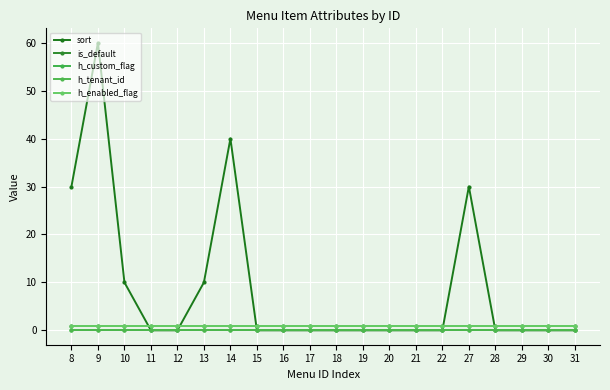

Is this an area chart (filled region under the line)?

No